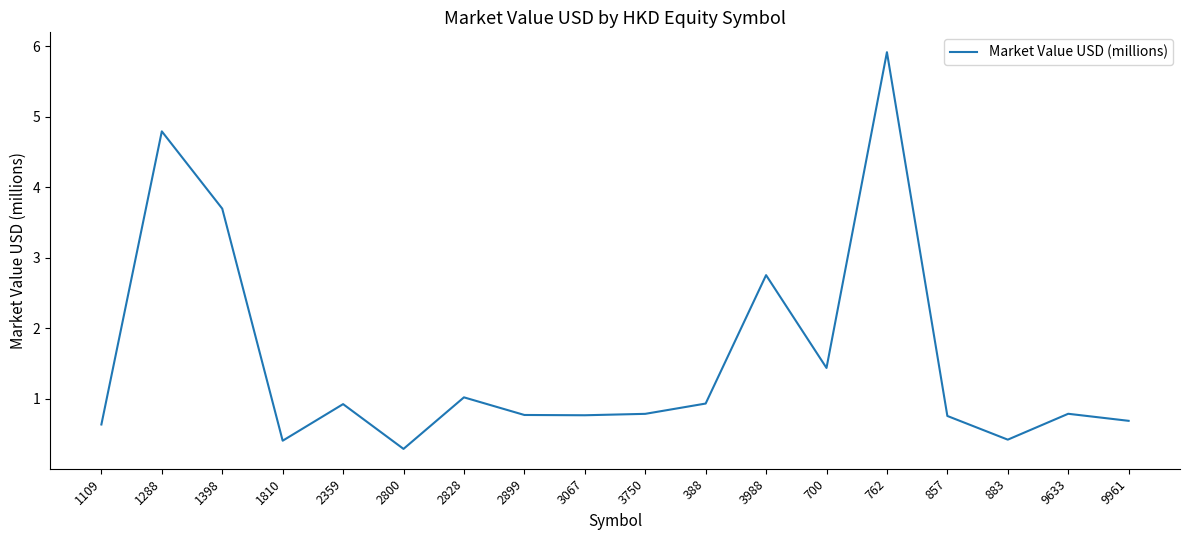

What is the average value?

1.5